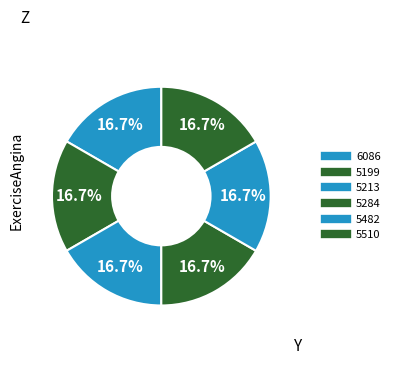

Count the number of slices in the pie.

6